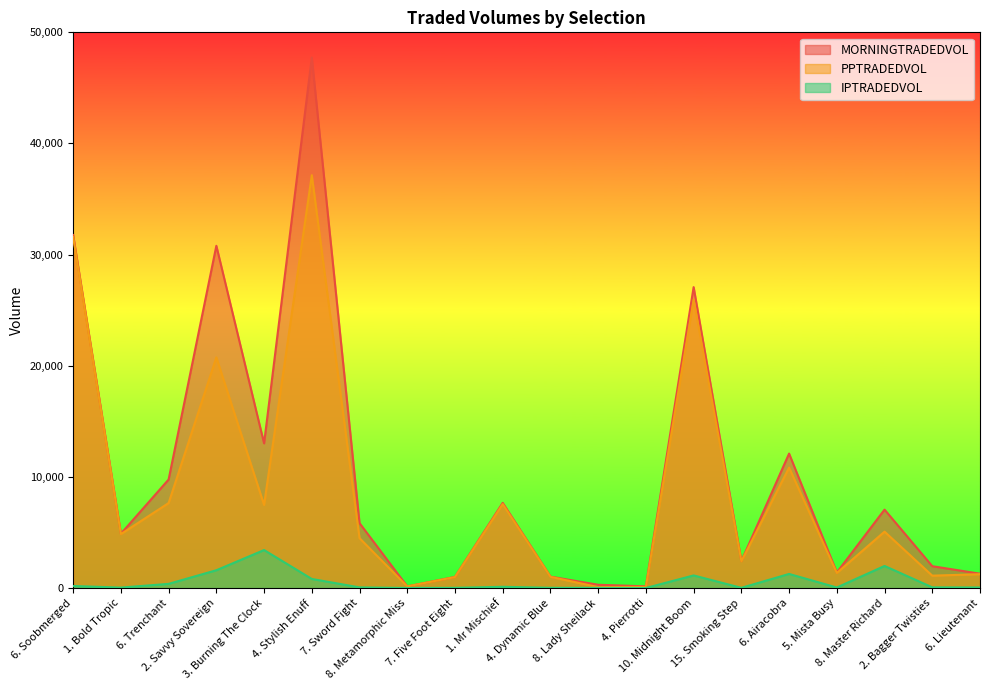

True or false: MORNINGTRADEDVOL has more than 0 points higher than both neighbors.

True